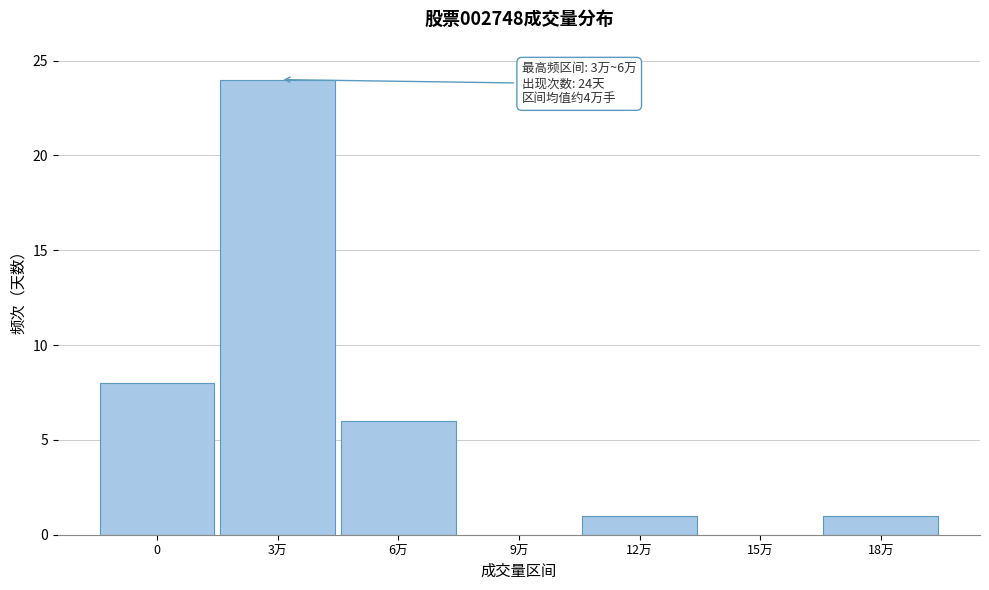

Reading left to right, transcribe all the data shown in this chart.

0=8	3万=24	6万=6	9万=0	12万=1	15万=0	18万=1